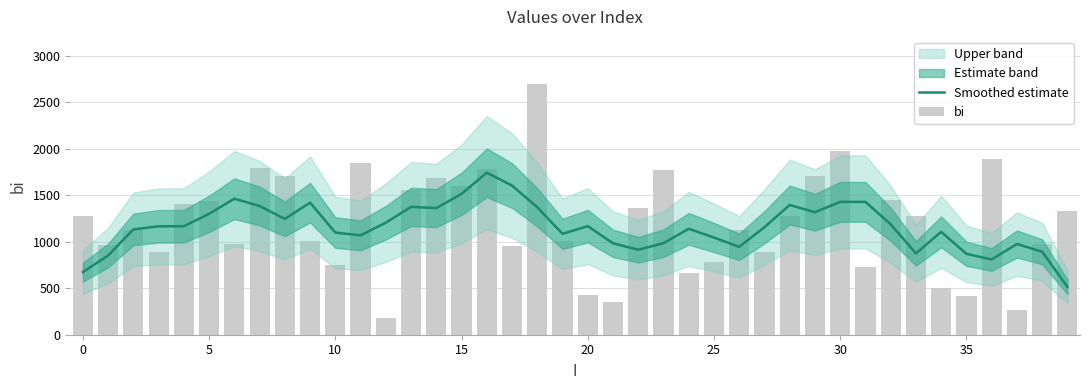

Which has a higher value, 34 or 25?

25